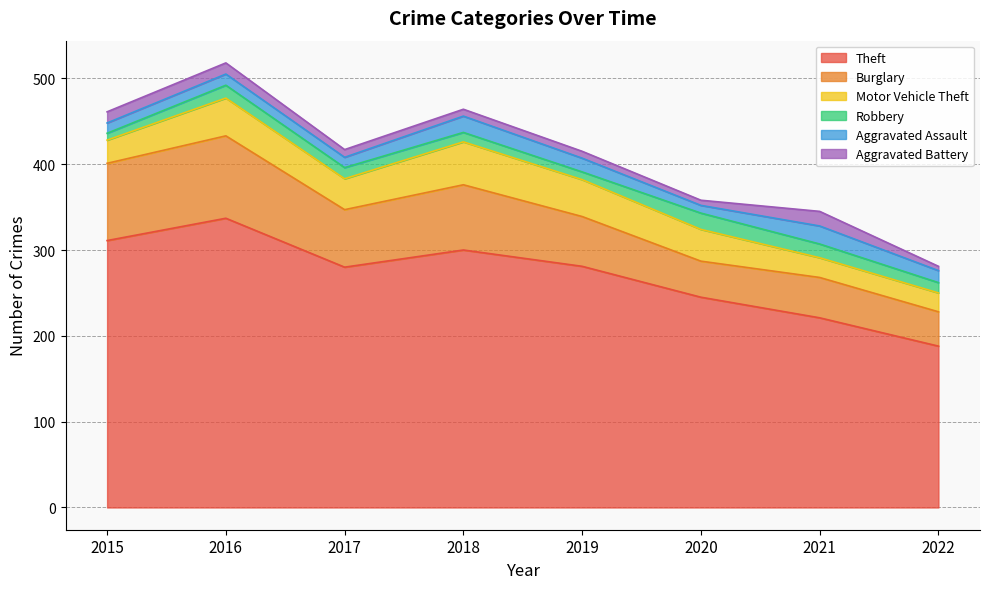

Does the chart display data point markers on the line(s)?

No